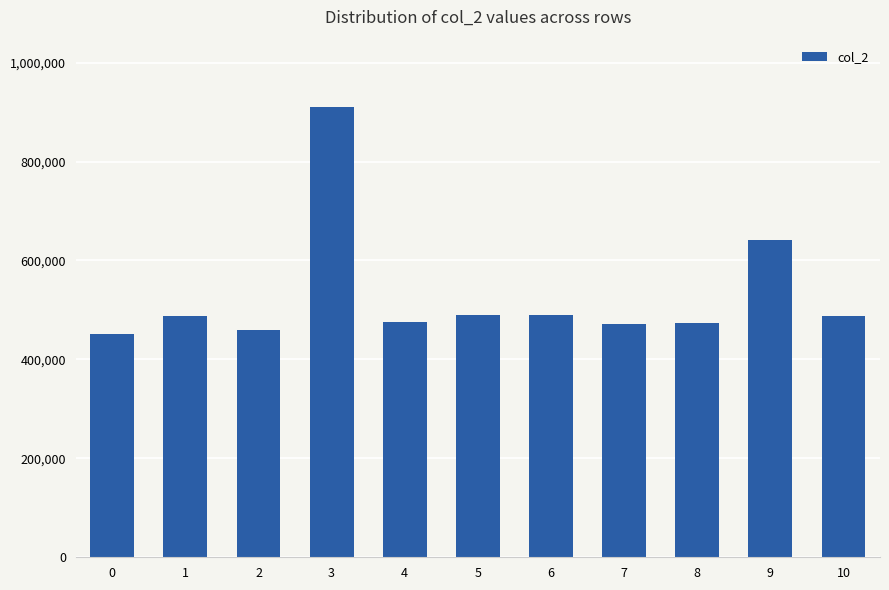

Does the chart contain stacked bars?

No